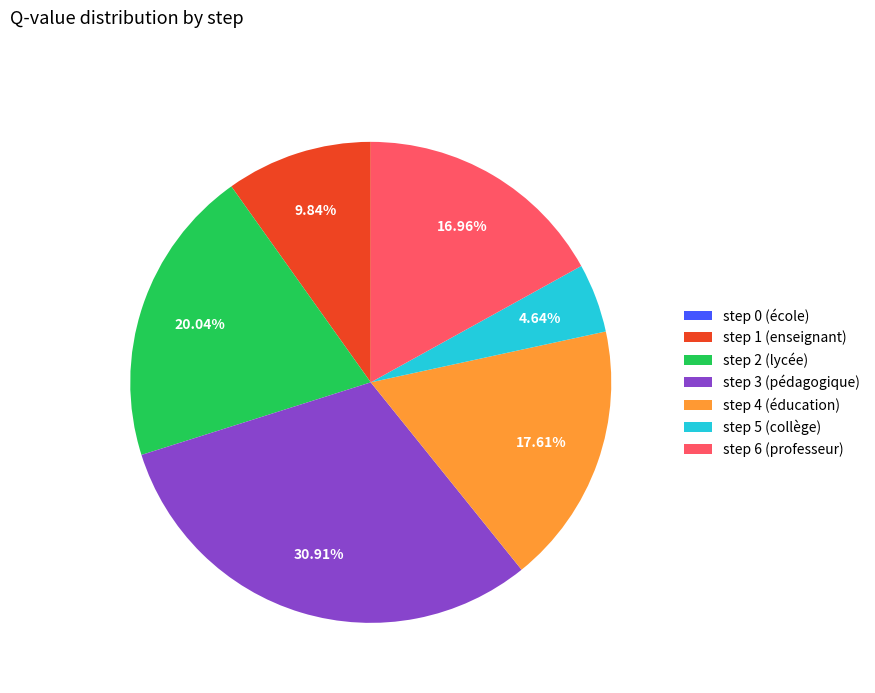

Is step 4 (éducation) the majority of the pie?

No